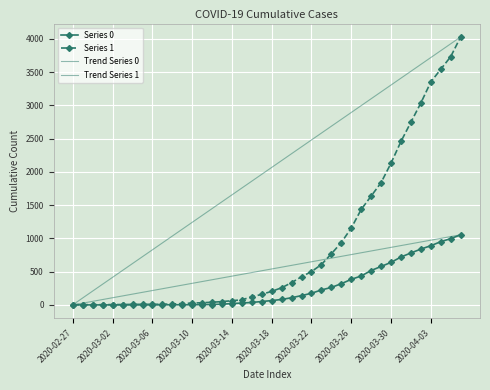

What is the sum of the Series 0 values at 2020-03-28 and 2020-04-06?

1571